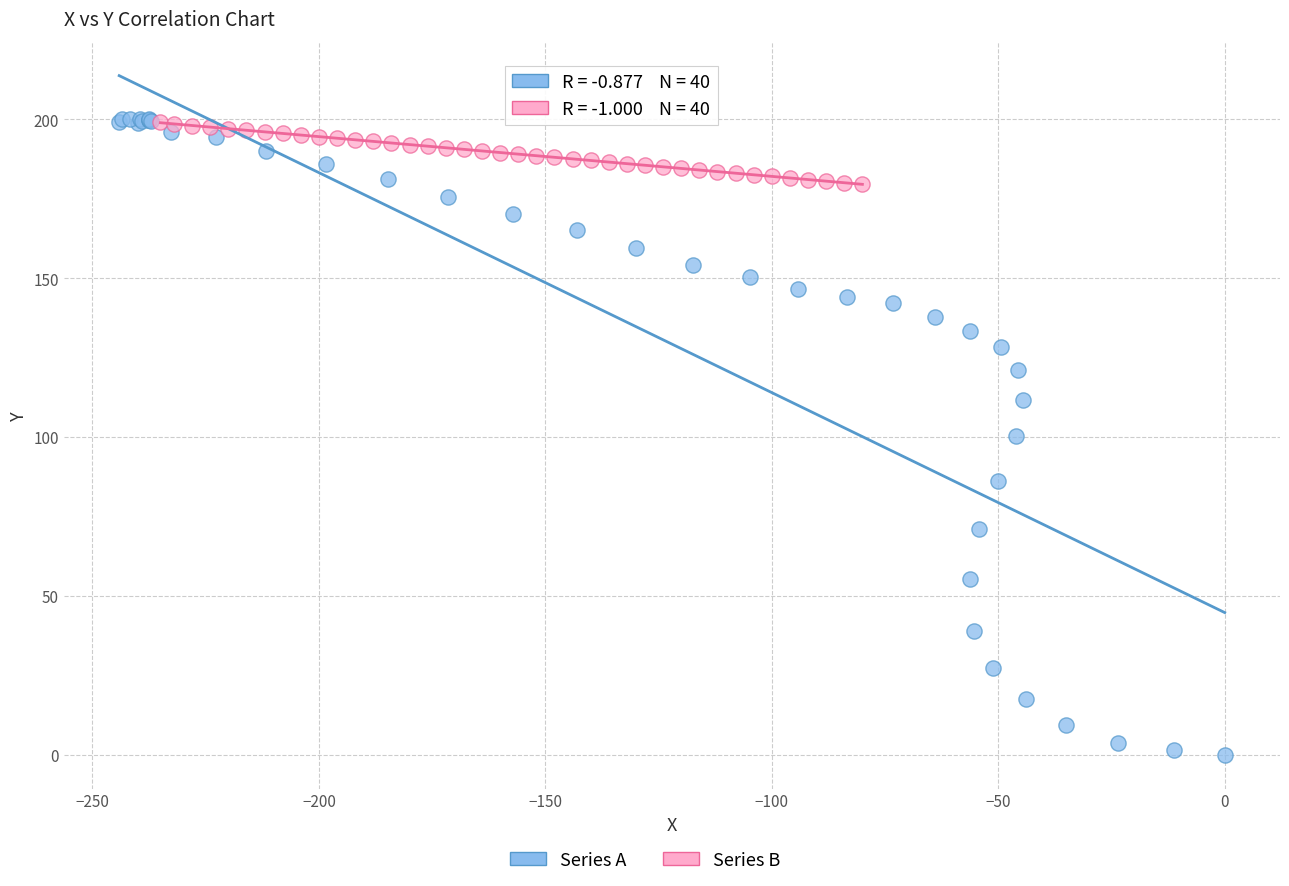

Which series has the widest spread of Y values?

Series A